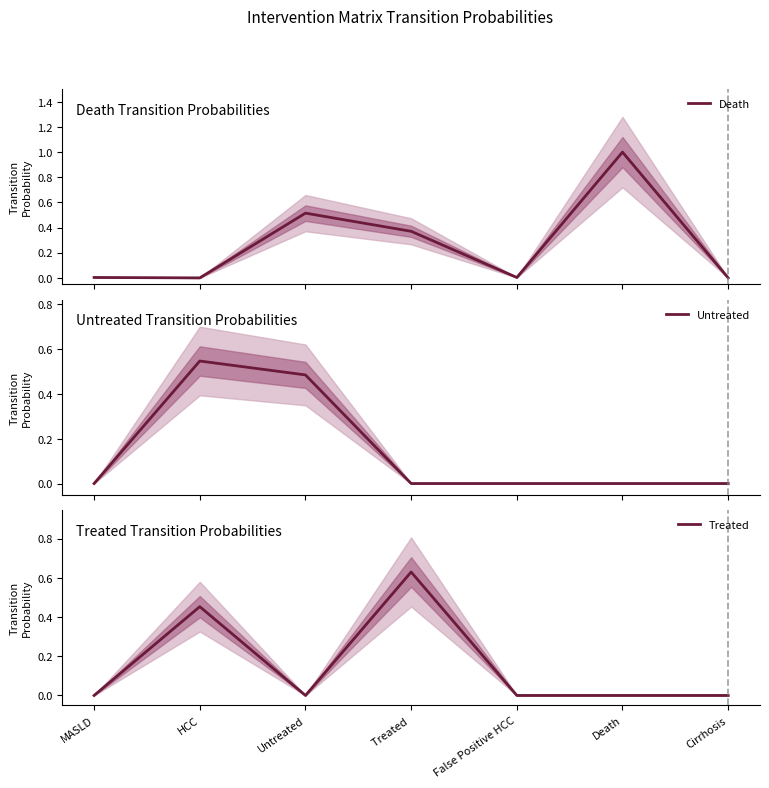

What is the label of the 5th point from the left?

False Positive HCC